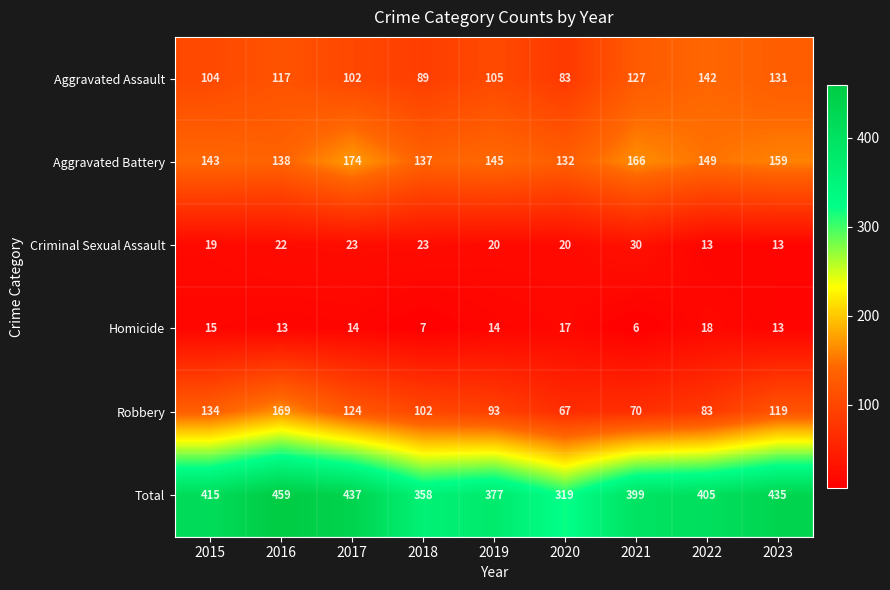

True or false: Criminal Sexual Assault has a value of 34 at 2017.

False